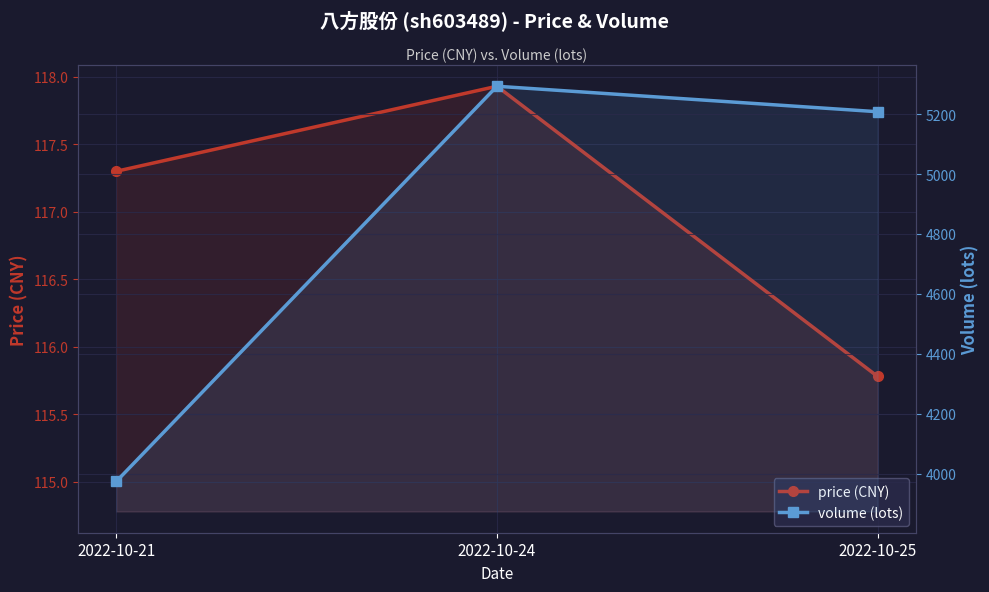

What is the value of the volume (lots) point at the 1st from the left?

3974.0